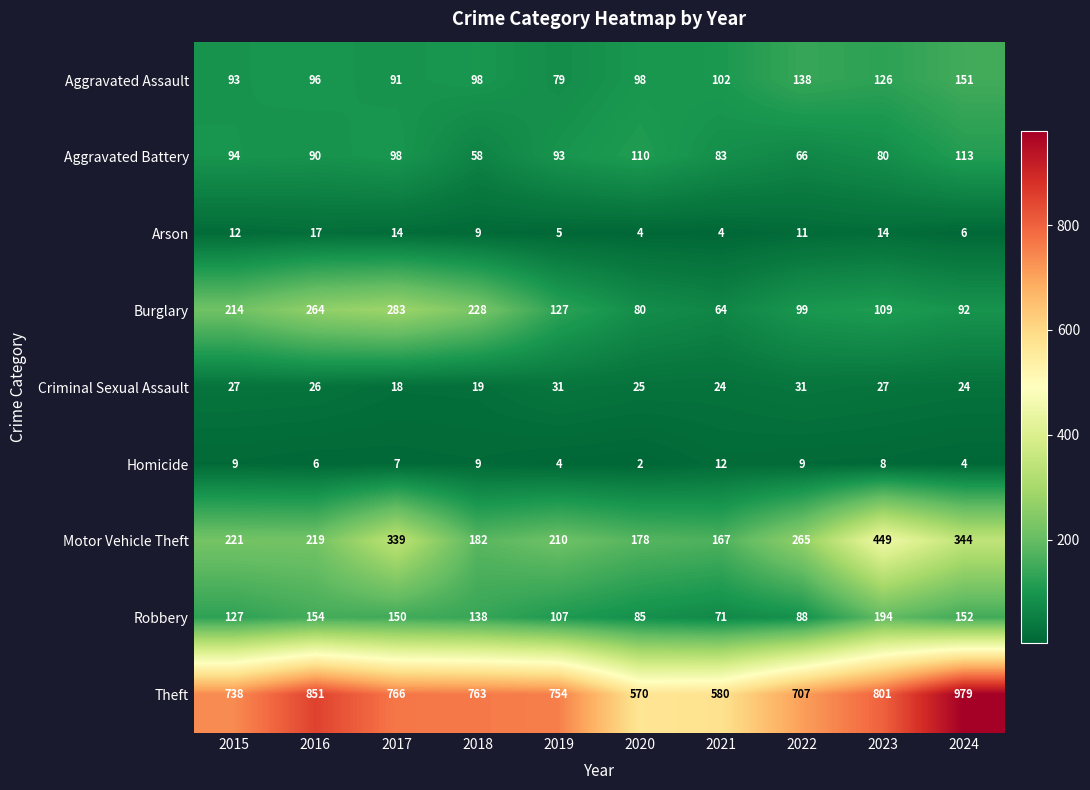

Rank the series by their maximum value, from lowest to highest.

Homicide, Arson, Criminal Sexual Assault, Aggravated Battery, Aggravated Assault, Robbery, Burglary, Motor Vehicle Theft, Theft